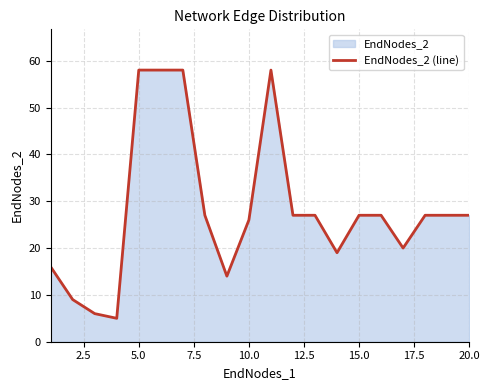

What is the difference between the maximum and minimum values?

53